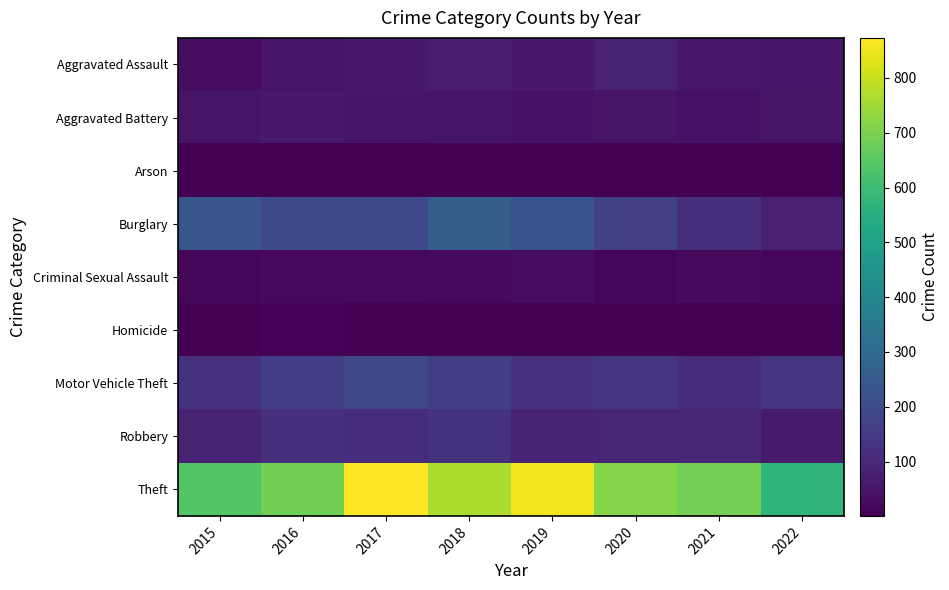

Which series changed the most between 2020 and 2021?

Burglary